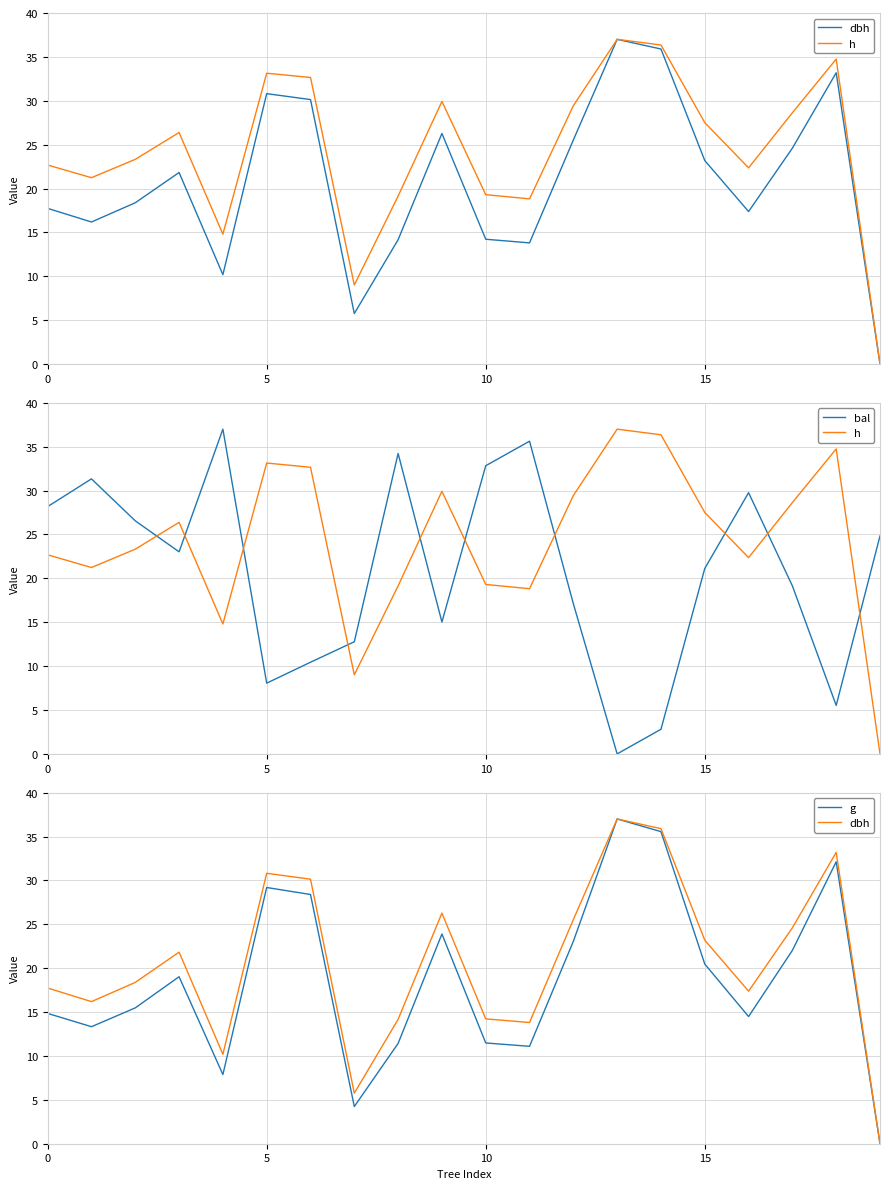

Between which two adjacent categories do bal and dbh first intersect?

4 and 5